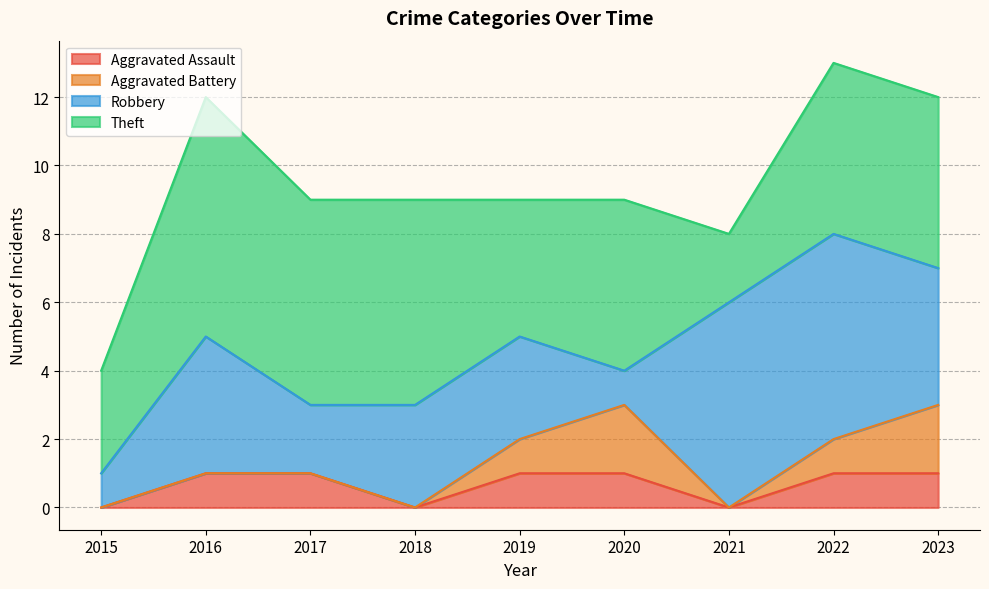

Which category has the highest value in the Theft series?

2016